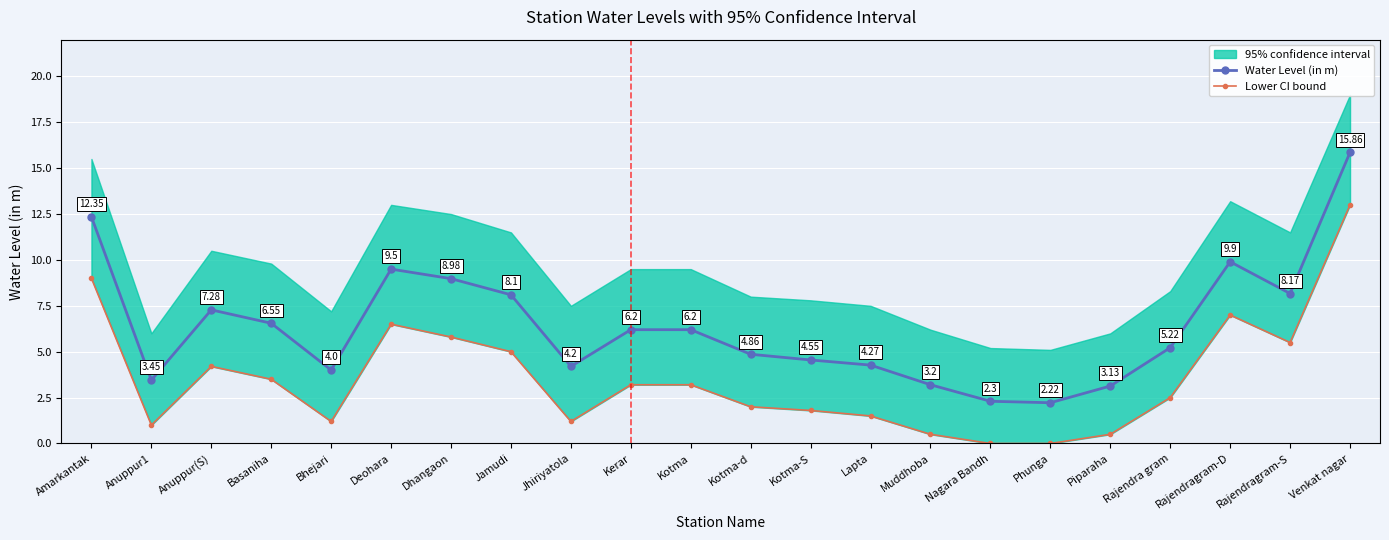

Reading left to right, transcribe all the data shown in this chart.

Water Level (in m): Amarkantak=12.3	Anuppur1=3.5	Anuppur(S)=7.3	Basaniha=6.5	Bhejari=4.0	Deohara=9.5	Dhangaon=9.0	Jamudi=8.1	Jhiriyatola=4.2	Kerar=6.2	Kotma=6.2	Kotma-d=4.9	Kotma-S=4.5	Lapta=4.3	Muddhoba=3.2	Nagara Bandh=2.3	Phunga=2.2	Piparaha=3.1	Rajendra gram=5.2	Rajendragram-D=9.9	Rajendragram-S=8.2	Venkat nagar=15.9
Lower CI bound: Amarkantak=9.0	Anuppur1=1.0	Anuppur(S)=4.2	Basaniha=3.5	Bhejari=1.2	Deohara=6.5	Dhangaon=5.8	Jamudi=5.0	Jhiriyatola=1.2	Kerar=3.2	Kotma=3.2	Kotma-d=2.0	Kotma-S=1.8	Lapta=1.5	Muddhoba=0.5	Nagara Bandh=0.0	Phunga=0.0	Piparaha=0.5	Rajendra gram=2.5	Rajendragram-D=7.0	Rajendragram-S=5.5	Venkat nagar=13.0